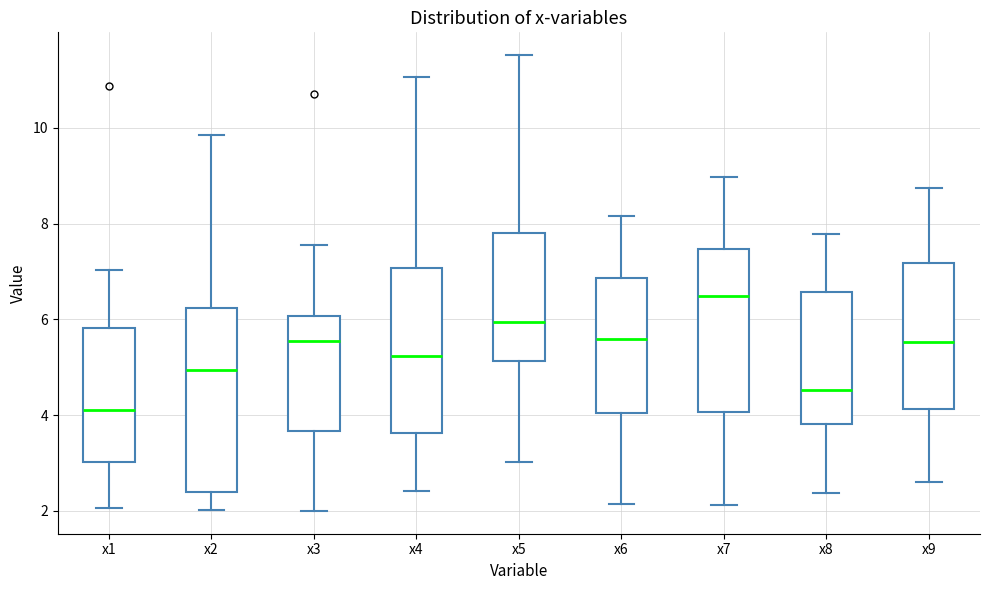

Reading left to right, transcribe this box plot: for each box, give where its median line is, the range the box spans, and where its two whiskers end, as read against the y-axis. The values are not printed on the chart, so give them approximately, as read against the axis.

x1: median 4.2, box 3.0 to 5.8, whiskers 2.0 to 7.0
x2: median 5.0, box 2.4 to 6.2, whiskers 2.0 to 9.8
x3: median 5.6, box 3.6 to 6.0, whiskers 2.0 to 7.6
x4: median 5.2, box 3.6 to 7.0, whiskers 2.4 to 11.0
x5: median 6.0, box 5.2 to 7.8, whiskers 3.0 to 11.6
x6: median 5.6, box 4.0 to 6.8, whiskers 2.2 to 8.2
x7: median 6.4, box 4.0 to 7.4, whiskers 2.2 to 9.0
x8: median 4.6, box 3.8 to 6.6, whiskers 2.4 to 7.8
x9: median 5.6, box 4.2 to 7.2, whiskers 2.6 to 8.8